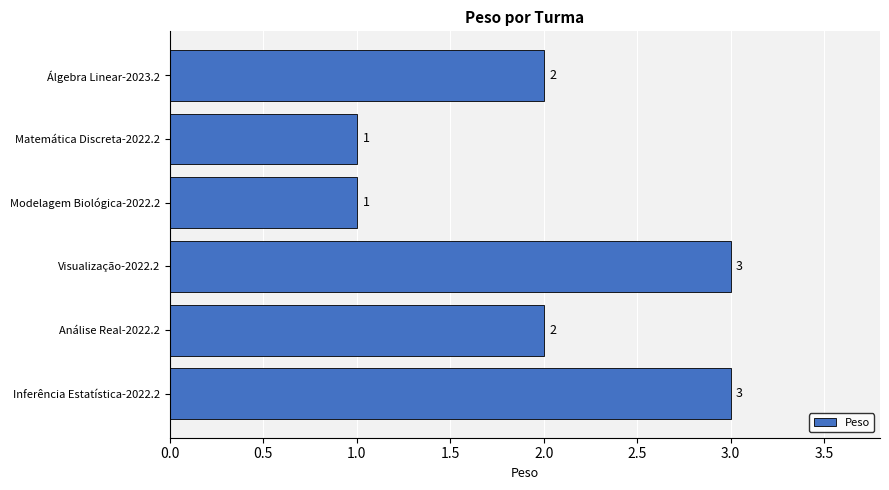

Which has a higher value, Álgebra Linear-2023.2 or Visualização-2022.2?

Visualização-2022.2